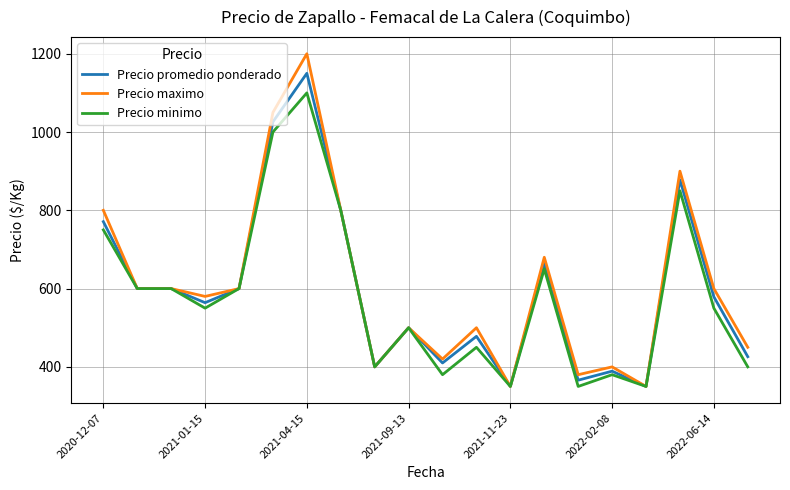

What is the minimum value shown in the chart?

350